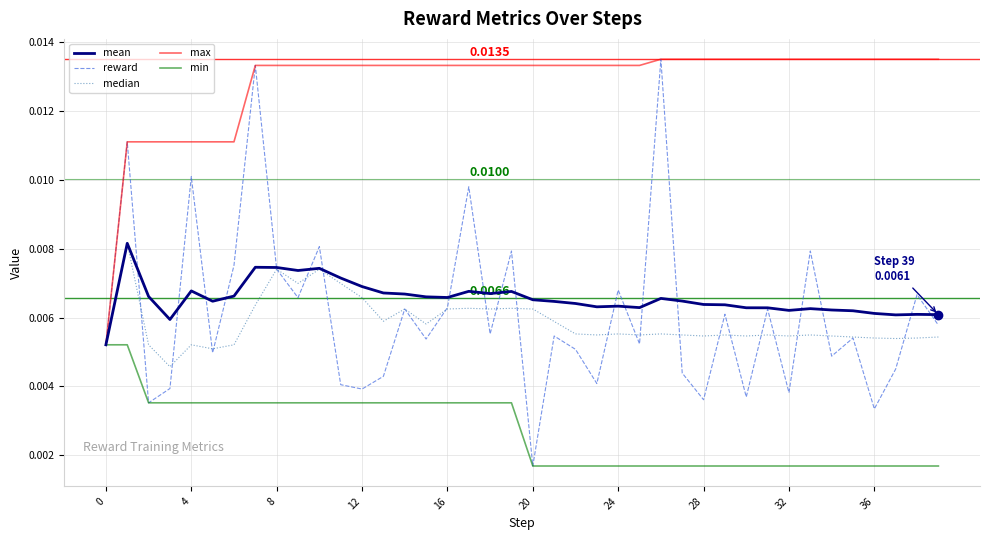

True or false: mean has more than 0 interior local peaks.

True